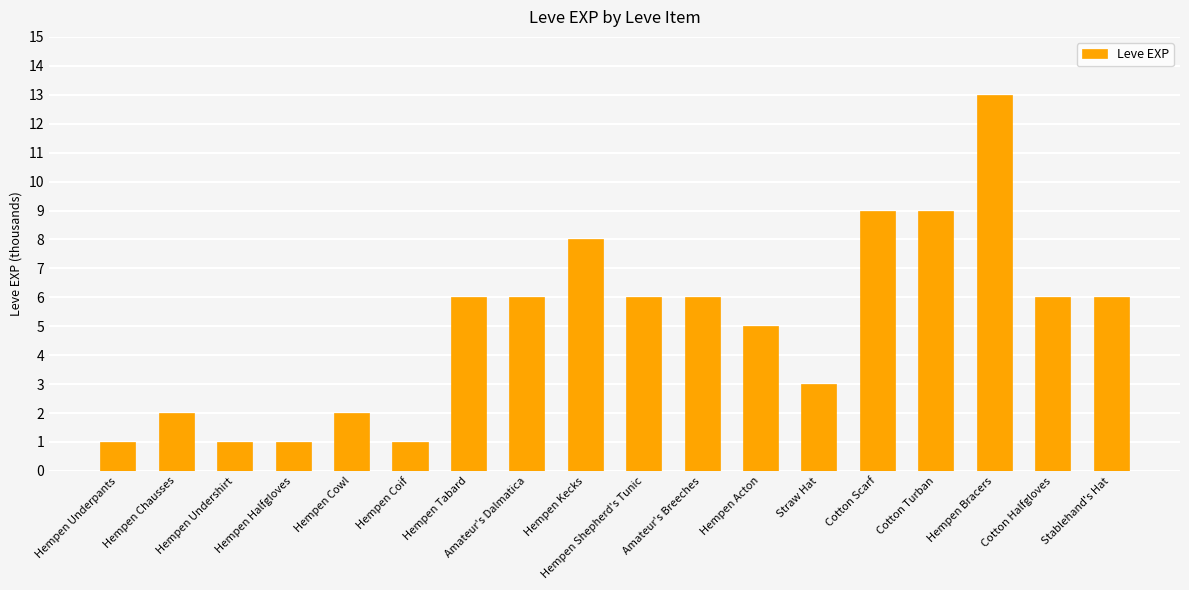

Count the number of categories in the chart.

18